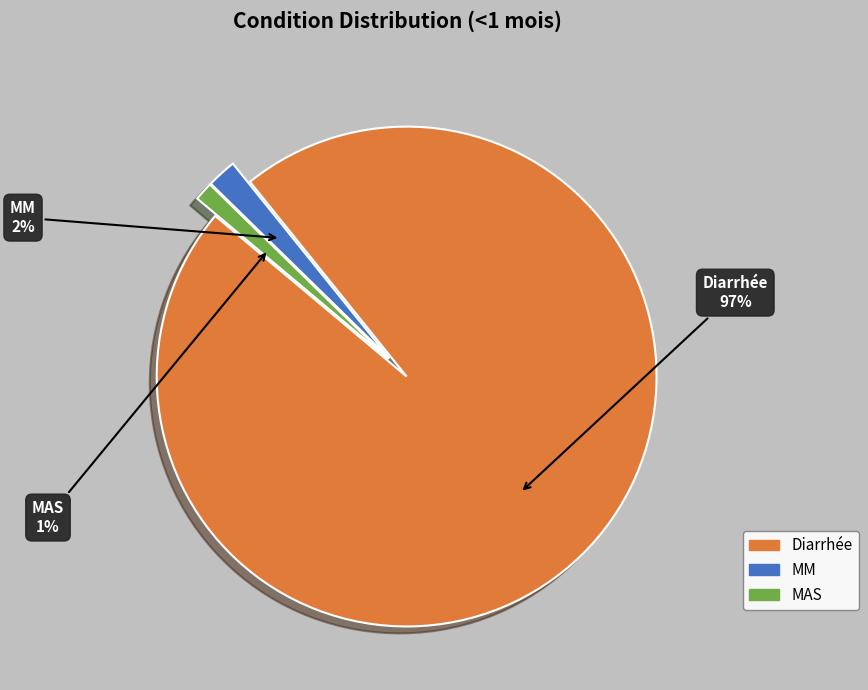

To the nearest percent, what percentage of the pie is Diarrhée?

97%